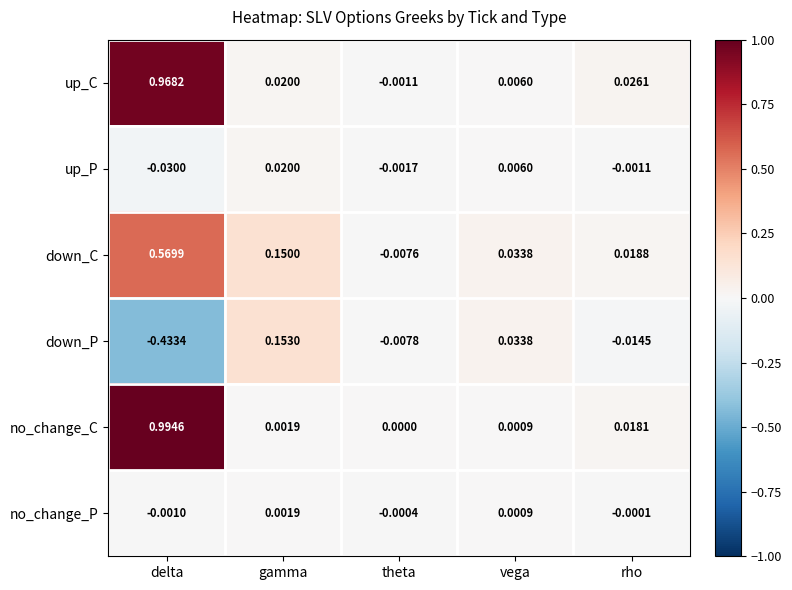

At which category does the chart reach its minimum across all series?

delta